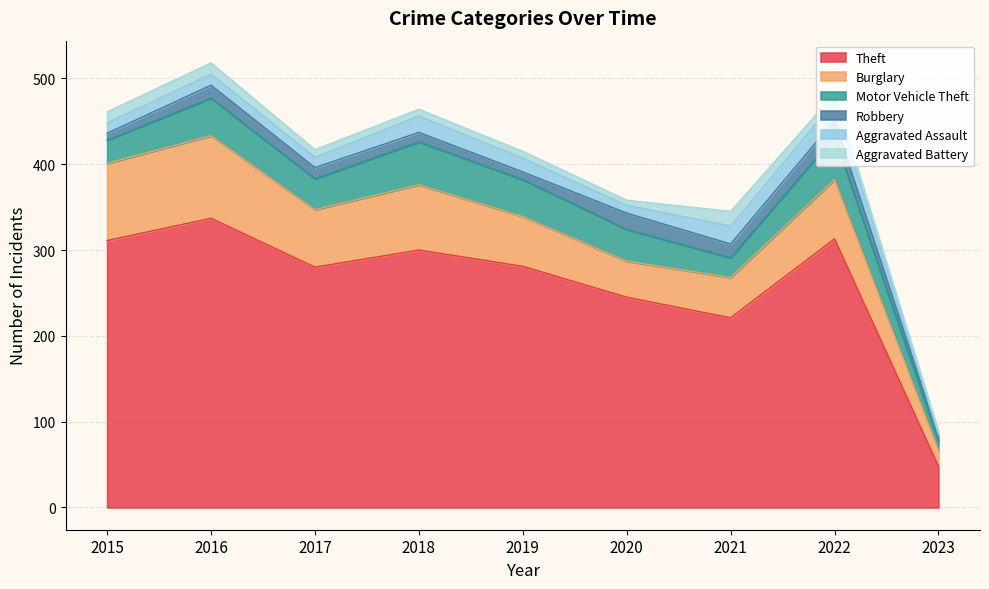

What is the total value across all series at 2021?

345